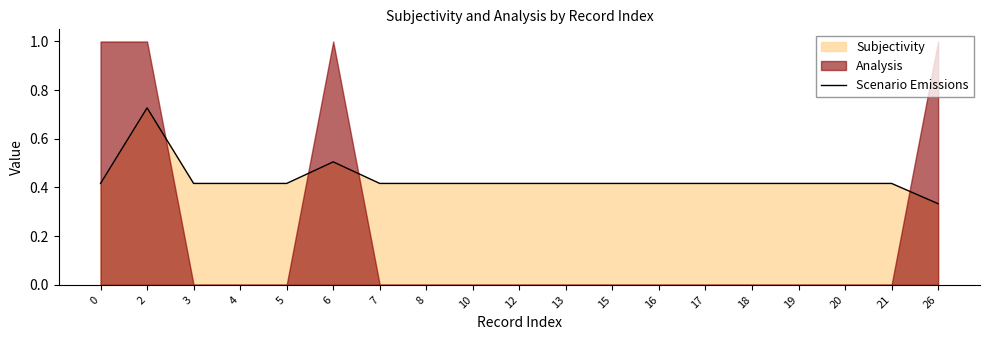

At which label does Scenario Emissions reach its minimum?

26